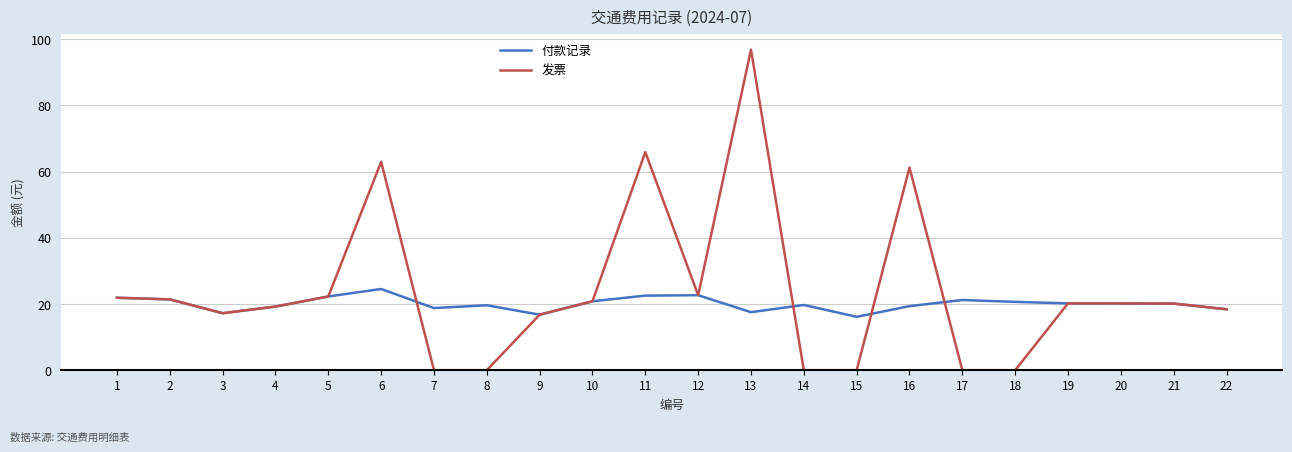

What is the total value across all series at 12?

45.3